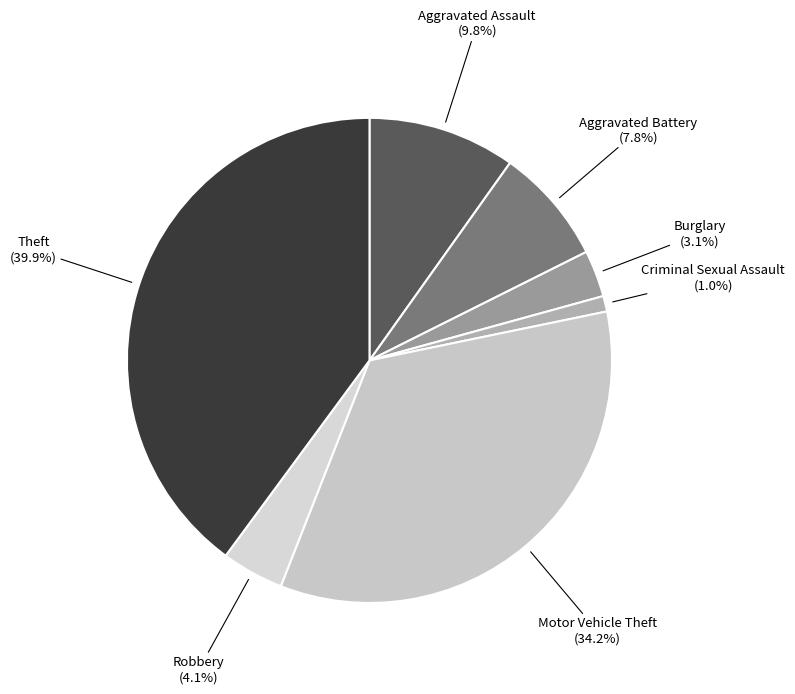

Approximately how many times larger is the value at Theft compared to Motor Vehicle Theft?

1.2